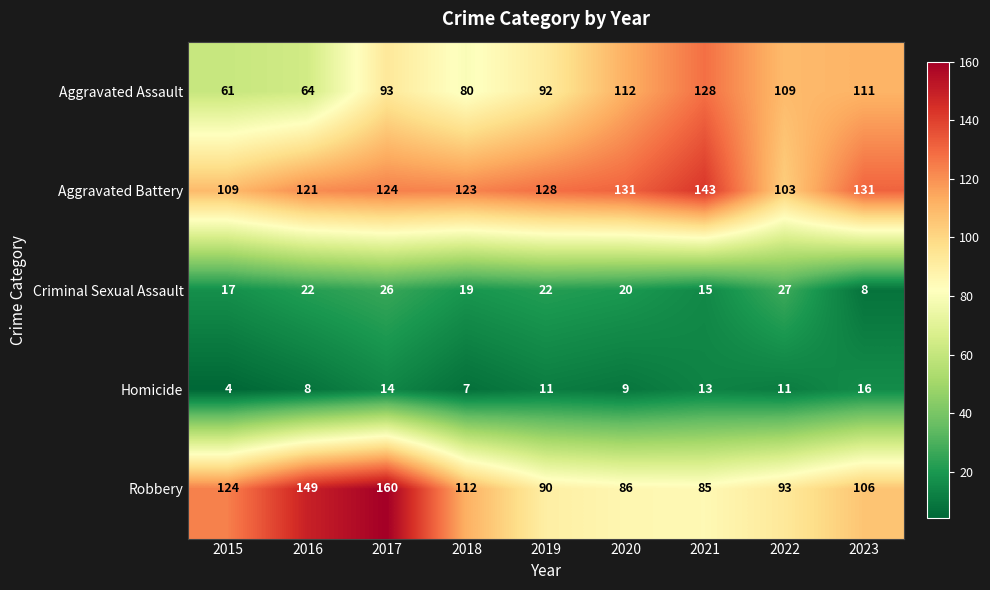

Rank the series at 2021 from lowest to highest value.

Homicide, Criminal Sexual Assault, Robbery, Aggravated Assault, Aggravated Battery